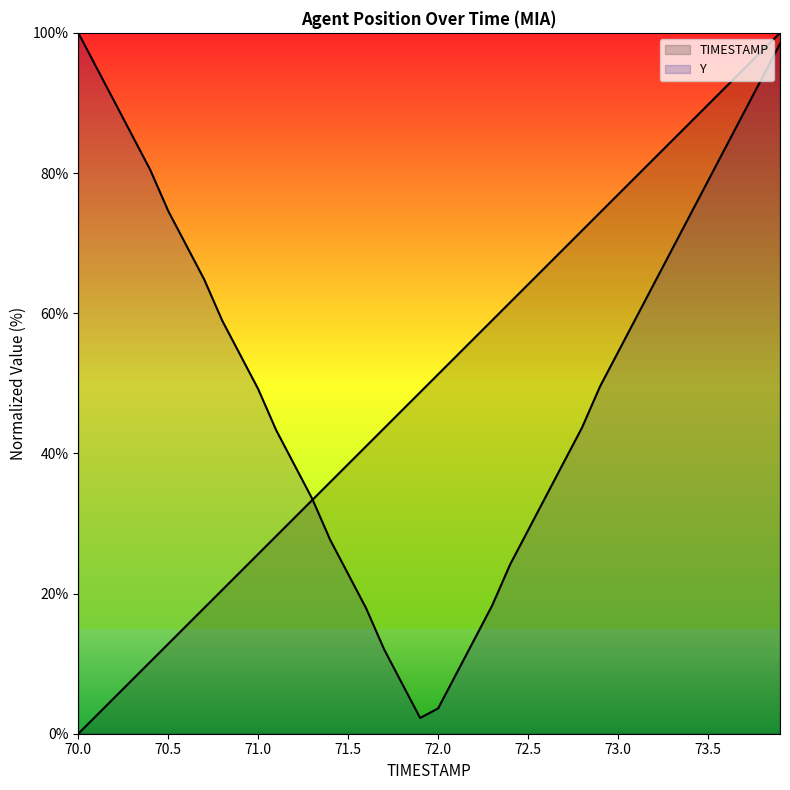

Reading left to right, list all the values displayed in this chart.

70.0=0.0	70.1=2.6	70.2=5.1	70.3=7.7	70.4=10.3	70.5=12.8	70.6=15.4	70.7=17.9	70.8=20.5	70.9=23.1	71.0=25.6	71.1=28.2	71.2=30.8	71.3=33.3	71.4=35.9	71.5=38.5	71.6=41.0	71.7=43.6	71.8=46.2	71.9=48.7	72.0=51.3	72.1=53.8	72.2=56.4	72.3=59.0	72.4=61.5	72.5=64.1	72.6=66.7	72.7=69.2	72.8=71.8	72.9=74.4	73.0=76.9	73.1=79.5	73.2=82.1	73.3=84.6	73.4=87.2	73.5=89.7	73.6=92.3	73.7=94.9	73.8=97.4	73.9=100.0